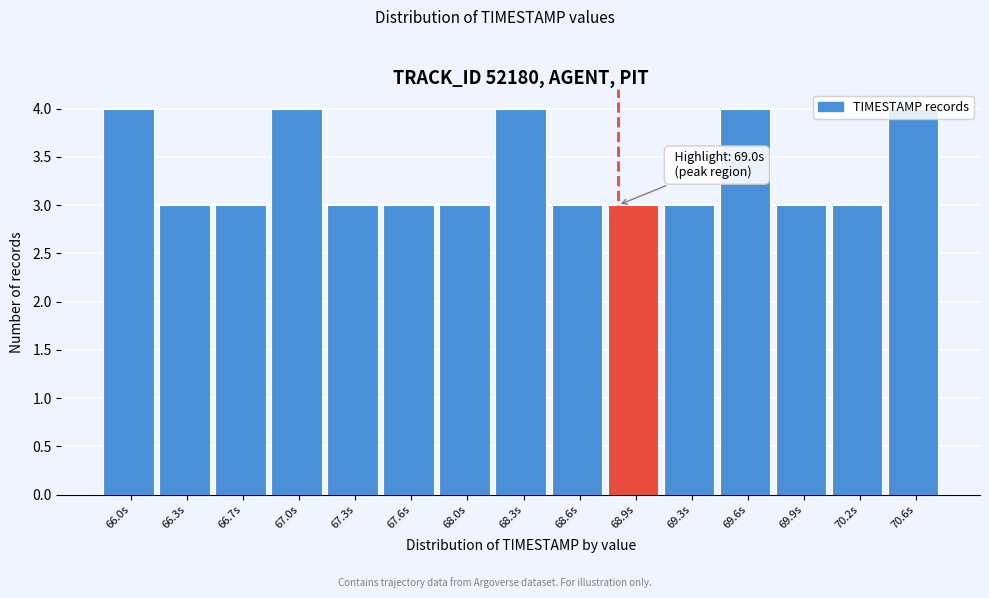

What is the ratio of the value at 68.3s to the value at 67.0s?

1.0